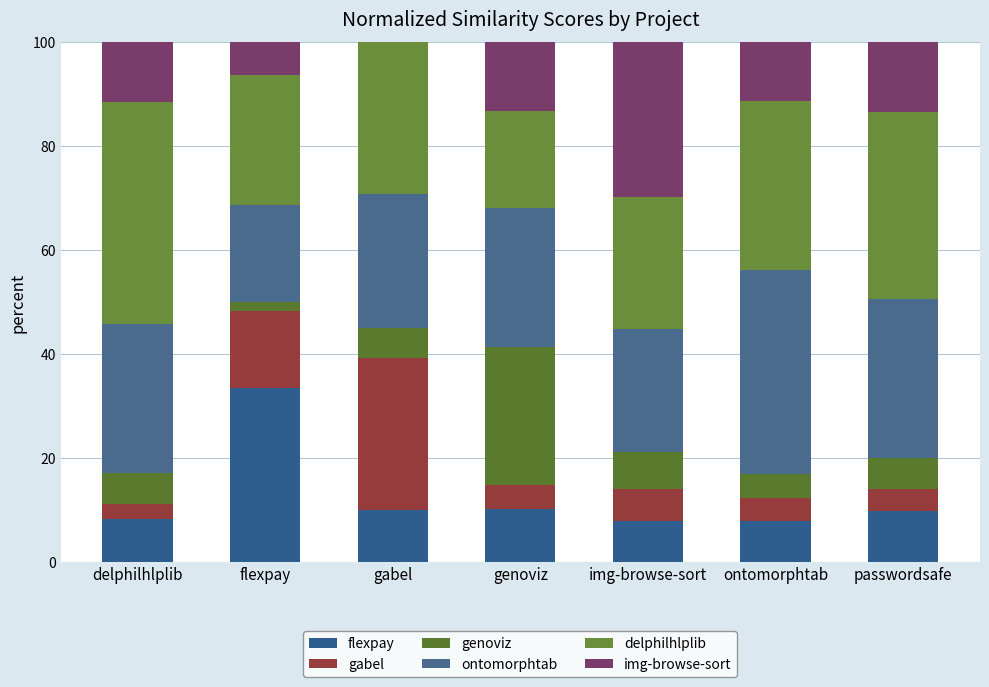

What is the sum of the ontomorphtab values at genoviz and ontomorphtab?

65.9